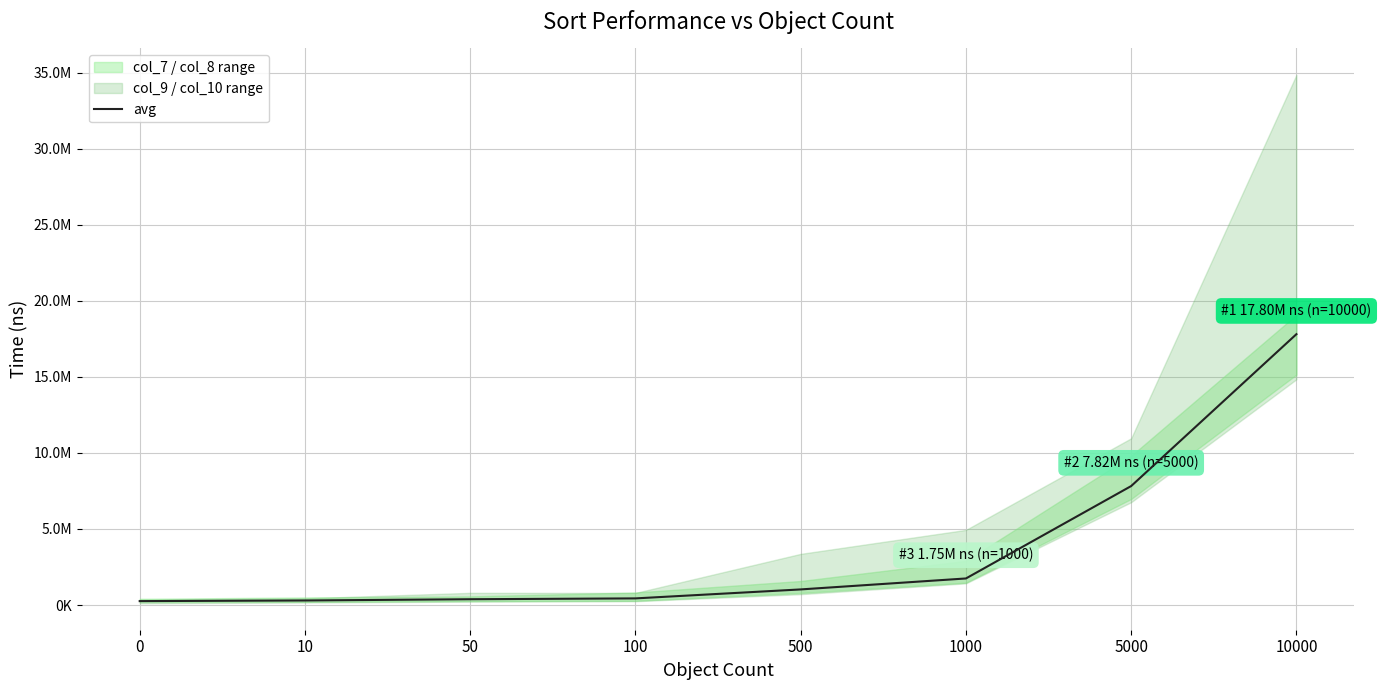

List the labels in order of value, smallest first.

0, 10, 50, 100, 500, 1000, 5000, 10000